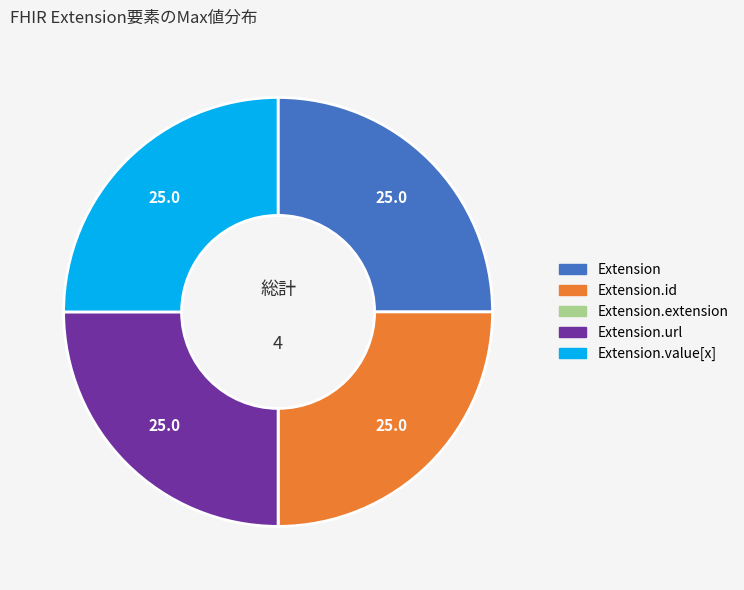

Is there any slice that represents more than half of the pie?

No